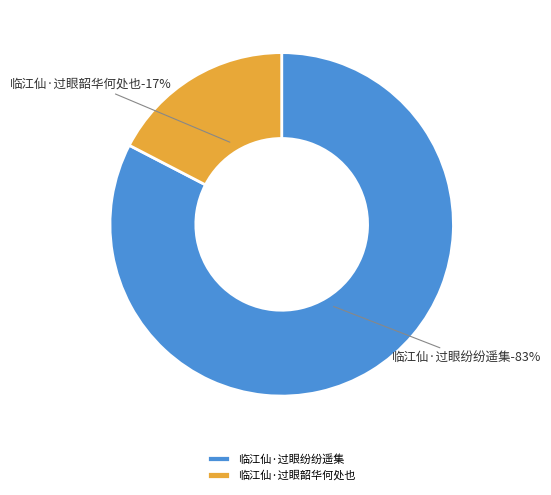

The 临江仙·过眼纷纷遥集 slice represents 83% of the pie. True or false?

True